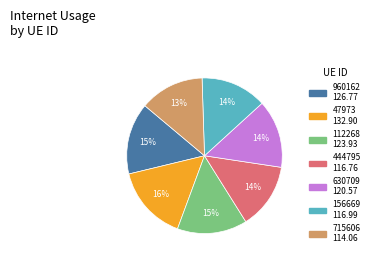

To the nearest percent, what portion does 960162 represent?

15%